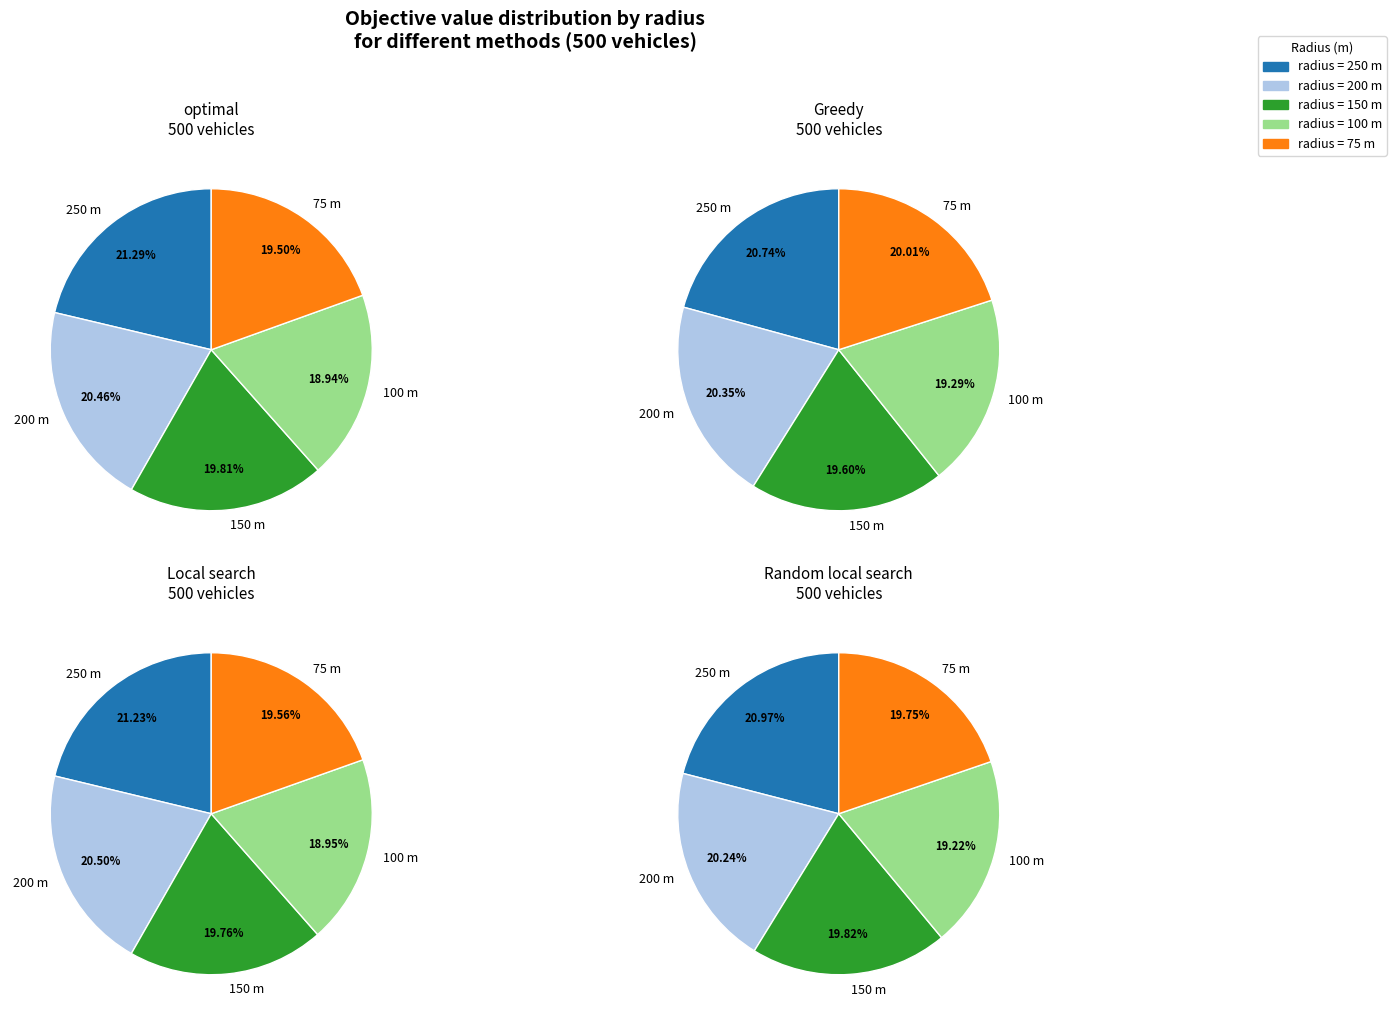

Which slice is the smallest?

100